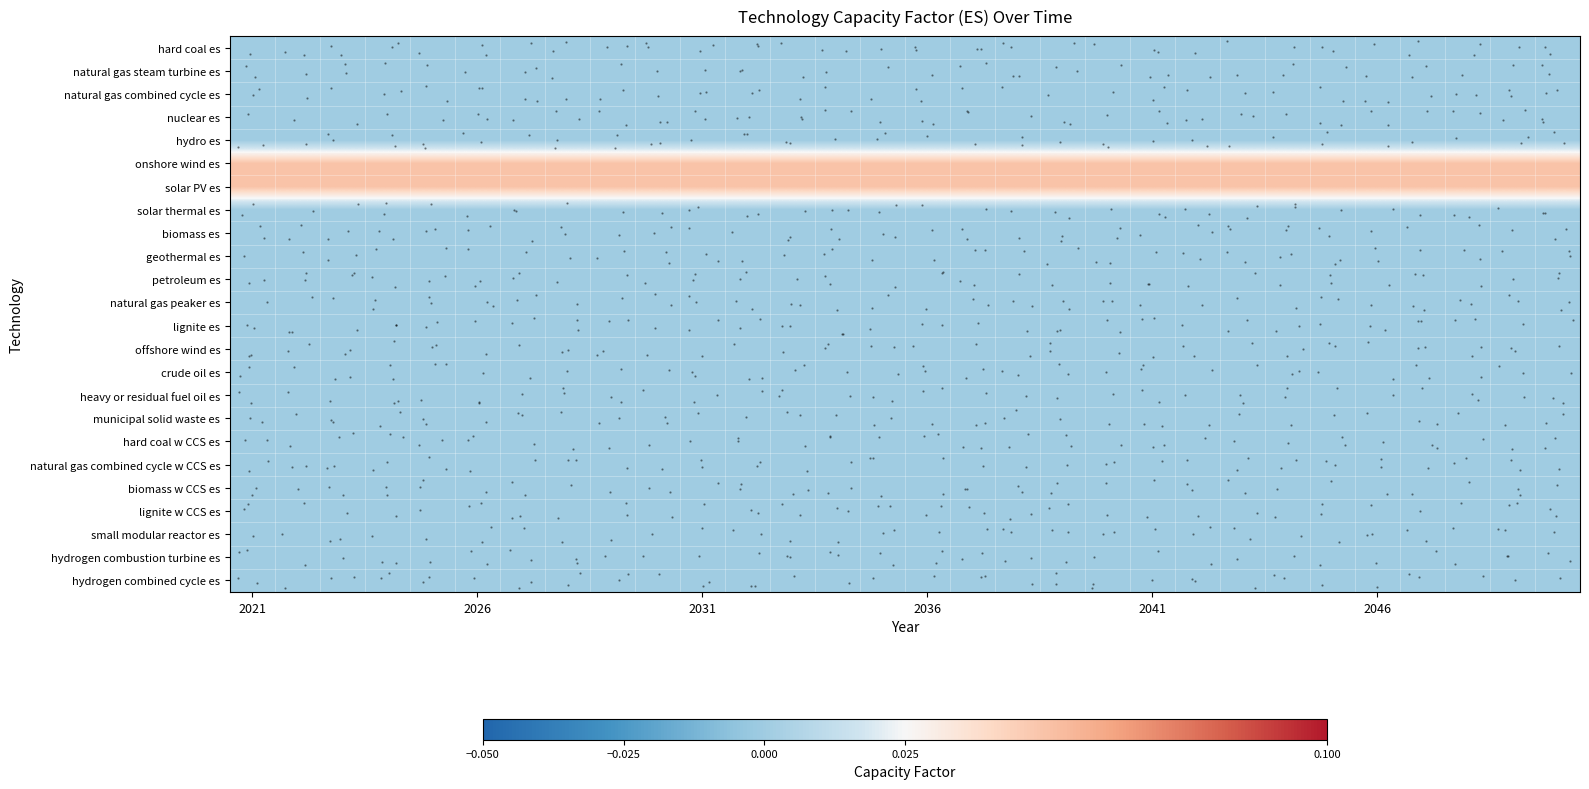

Reading left to right, transcribe all the data shown in this chart.

hard coal es: 0.0	0.0	0.0	0.0	0.0	0.0	0.0	0.0	0.0	0.0	0.0	0.0	0.0	0.0	0.0	0.0	0.0	0.0	0.0	0.0	0.0	0.0	0.0	0.0	0.0	0.0	0.0	0.0	0.0	0.0
natural gas steam turbine es: 0.0	0.0	0.0	0.0	0.0	0.0	0.0	0.0	0.0	0.0	0.0	0.0	0.0	0.0	0.0	0.0	0.0	0.0	0.0	0.0	0.0	0.0	0.0	0.0	0.0	0.0	0.0	0.0	0.0	0.0
natural gas combined cycle es: 0.0	0.0	0.0	0.0	0.0	0.0	0.0	0.0	0.0	0.0	0.0	0.0	0.0	0.0	0.0	0.0	0.0	0.0	0.0	0.0	0.0	0.0	0.0	0.0	0.0	0.0	0.0	0.0	0.0	0.0
nuclear es: 0.0	0.0	0.0	0.0	0.0	0.0	0.0	0.0	0.0	0.0	0.0	0.0	0.0	0.0	0.0	0.0	0.0	0.0	0.0	0.0	0.0	0.0	0.0	0.0	0.0	0.0	0.0	0.0	0.0	0.0
hydro es: 0.0	0.0	0.0	0.0	0.0	0.0	0.0	0.0	0.0	0.0	0.0	0.0	0.0	0.0	0.0	0.0	0.0	0.0	0.0	0.0	0.0	0.0	0.0	0.0	0.0	0.0	0.0	0.0	0.0	0.0
onshore wind es: 0.1	0.1	0.1	0.1	0.1	0.1	0.1	0.1	0.1	0.1	0.1	0.1	0.1	0.1	0.1	0.1	0.1	0.1	0.1	0.1	0.1	0.1	0.1	0.1	0.1	0.1	0.1	0.1	0.1	0.1
solar PV es: 0.1	0.1	0.1	0.1	0.1	0.1	0.1	0.1	0.1	0.1	0.1	0.1	0.1	0.1	0.1	0.1	0.1	0.1	0.1	0.1	0.1	0.1	0.1	0.1	0.1	0.1	0.1	0.1	0.1	0.1
solar thermal es: 0.0	0.0	0.0	0.0	0.0	0.0	0.0	0.0	0.0	0.0	0.0	0.0	0.0	0.0	0.0	0.0	0.0	0.0	0.0	0.0	0.0	0.0	0.0	0.0	0.0	0.0	0.0	0.0	0.0	0.0
biomass es: 0.0	0.0	0.0	0.0	0.0	0.0	0.0	0.0	0.0	0.0	0.0	0.0	0.0	0.0	0.0	0.0	0.0	0.0	0.0	0.0	0.0	0.0	0.0	0.0	0.0	0.0	0.0	0.0	0.0	0.0
geothermal es: 0.0	0.0	0.0	0.0	0.0	0.0	0.0	0.0	0.0	0.0	0.0	0.0	0.0	0.0	0.0	0.0	0.0	0.0	0.0	0.0	0.0	0.0	0.0	0.0	0.0	0.0	0.0	0.0	0.0	0.0
petroleum es: 0.0	0.0	0.0	0.0	0.0	0.0	0.0	0.0	0.0	0.0	0.0	0.0	0.0	0.0	0.0	0.0	0.0	0.0	0.0	0.0	0.0	0.0	0.0	0.0	0.0	0.0	0.0	0.0	0.0	0.0
natural gas peaker es: 0.0	0.0	0.0	0.0	0.0	0.0	0.0	0.0	0.0	0.0	0.0	0.0	0.0	0.0	0.0	0.0	0.0	0.0	0.0	0.0	0.0	0.0	0.0	0.0	0.0	0.0	0.0	0.0	0.0	0.0
lignite es: 0.0	0.0	0.0	0.0	0.0	0.0	0.0	0.0	0.0	0.0	0.0	0.0	0.0	0.0	0.0	0.0	0.0	0.0	0.0	0.0	0.0	0.0	0.0	0.0	0.0	0.0	0.0	0.0	0.0	0.0
offshore wind es: 0.0	0.0	0.0	0.0	0.0	0.0	0.0	0.0	0.0	0.0	0.0	0.0	0.0	0.0	0.0	0.0	0.0	0.0	0.0	0.0	0.0	0.0	0.0	0.0	0.0	0.0	0.0	0.0	0.0	0.0
crude oil es: 0.0	0.0	0.0	0.0	0.0	0.0	0.0	0.0	0.0	0.0	0.0	0.0	0.0	0.0	0.0	0.0	0.0	0.0	0.0	0.0	0.0	0.0	0.0	0.0	0.0	0.0	0.0	0.0	0.0	0.0
heavy or residual fuel oil es: 0.0	0.0	0.0	0.0	0.0	0.0	0.0	0.0	0.0	0.0	0.0	0.0	0.0	0.0	0.0	0.0	0.0	0.0	0.0	0.0	0.0	0.0	0.0	0.0	0.0	0.0	0.0	0.0	0.0	0.0
municipal solid waste es: 0.0	0.0	0.0	0.0	0.0	0.0	0.0	0.0	0.0	0.0	0.0	0.0	0.0	0.0	0.0	0.0	0.0	0.0	0.0	0.0	0.0	0.0	0.0	0.0	0.0	0.0	0.0	0.0	0.0	0.0
hard coal w CCS es: 0.0	0.0	0.0	0.0	0.0	0.0	0.0	0.0	0.0	0.0	0.0	0.0	0.0	0.0	0.0	0.0	0.0	0.0	0.0	0.0	0.0	0.0	0.0	0.0	0.0	0.0	0.0	0.0	0.0	0.0
natural gas combined cycle w CCS es: 0.0	0.0	0.0	0.0	0.0	0.0	0.0	0.0	0.0	0.0	0.0	0.0	0.0	0.0	0.0	0.0	0.0	0.0	0.0	0.0	0.0	0.0	0.0	0.0	0.0	0.0	0.0	0.0	0.0	0.0
biomass w CCS es: 0.0	0.0	0.0	0.0	0.0	0.0	0.0	0.0	0.0	0.0	0.0	0.0	0.0	0.0	0.0	0.0	0.0	0.0	0.0	0.0	0.0	0.0	0.0	0.0	0.0	0.0	0.0	0.0	0.0	0.0
lignite w CCS es: 0.0	0.0	0.0	0.0	0.0	0.0	0.0	0.0	0.0	0.0	0.0	0.0	0.0	0.0	0.0	0.0	0.0	0.0	0.0	0.0	0.0	0.0	0.0	0.0	0.0	0.0	0.0	0.0	0.0	0.0
small modular reactor es: 0.0	0.0	0.0	0.0	0.0	0.0	0.0	0.0	0.0	0.0	0.0	0.0	0.0	0.0	0.0	0.0	0.0	0.0	0.0	0.0	0.0	0.0	0.0	0.0	0.0	0.0	0.0	0.0	0.0	0.0
hydrogen combustion turbine es: 0.0	0.0	0.0	0.0	0.0	0.0	0.0	0.0	0.0	0.0	0.0	0.0	0.0	0.0	0.0	0.0	0.0	0.0	0.0	0.0	0.0	0.0	0.0	0.0	0.0	0.0	0.0	0.0	0.0	0.0
hydrogen combined cycle es: 0.0	0.0	0.0	0.0	0.0	0.0	0.0	0.0	0.0	0.0	0.0	0.0	0.0	0.0	0.0	0.0	0.0	0.0	0.0	0.0	0.0	0.0	0.0	0.0	0.0	0.0	0.0	0.0	0.0	0.0